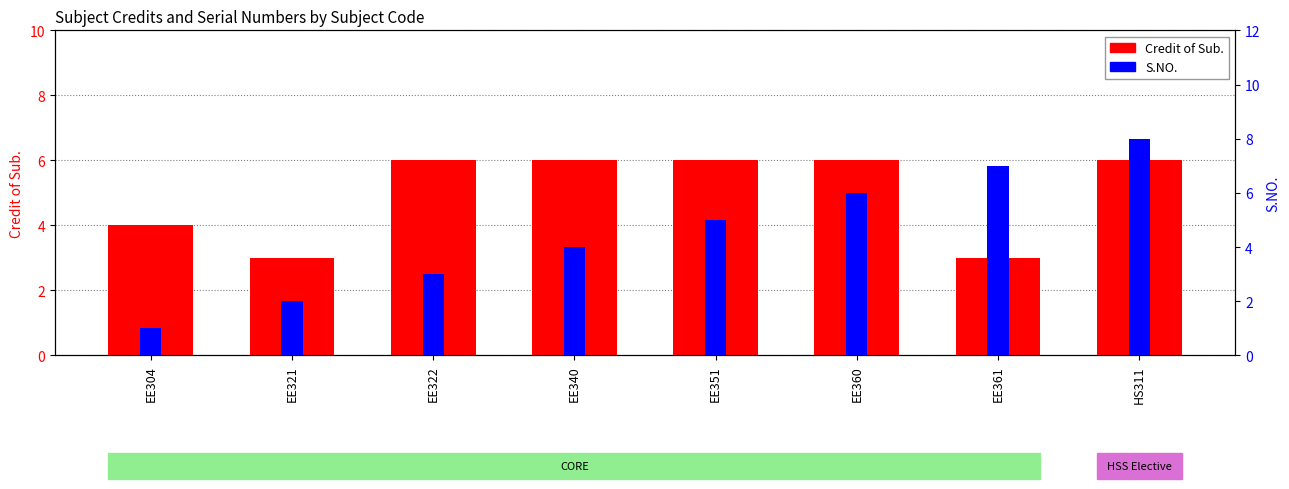

What is the difference between the maximum and minimum values?

3